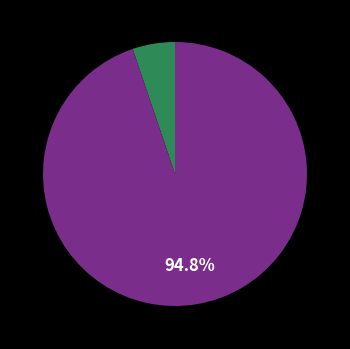

Is there any slice that represents more than half of the pie?

Yes